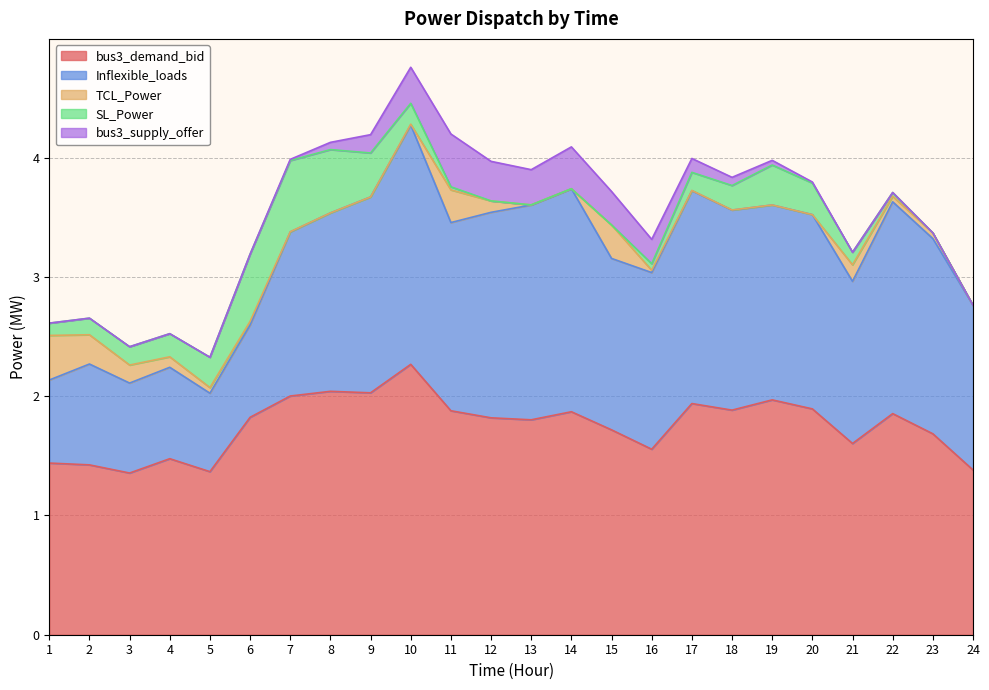

Which series has the largest range (max minus min)?

Inflexible_loads